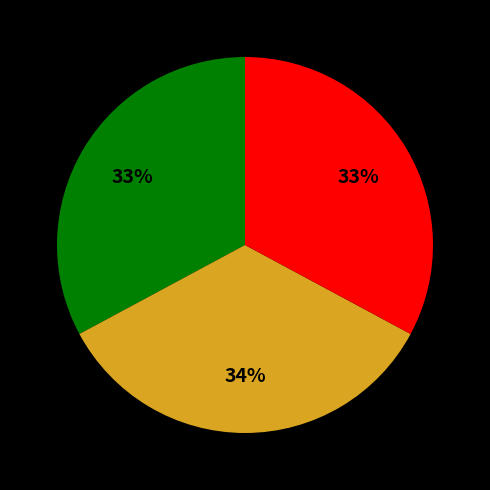

Is there a majority slice in this chart?

No